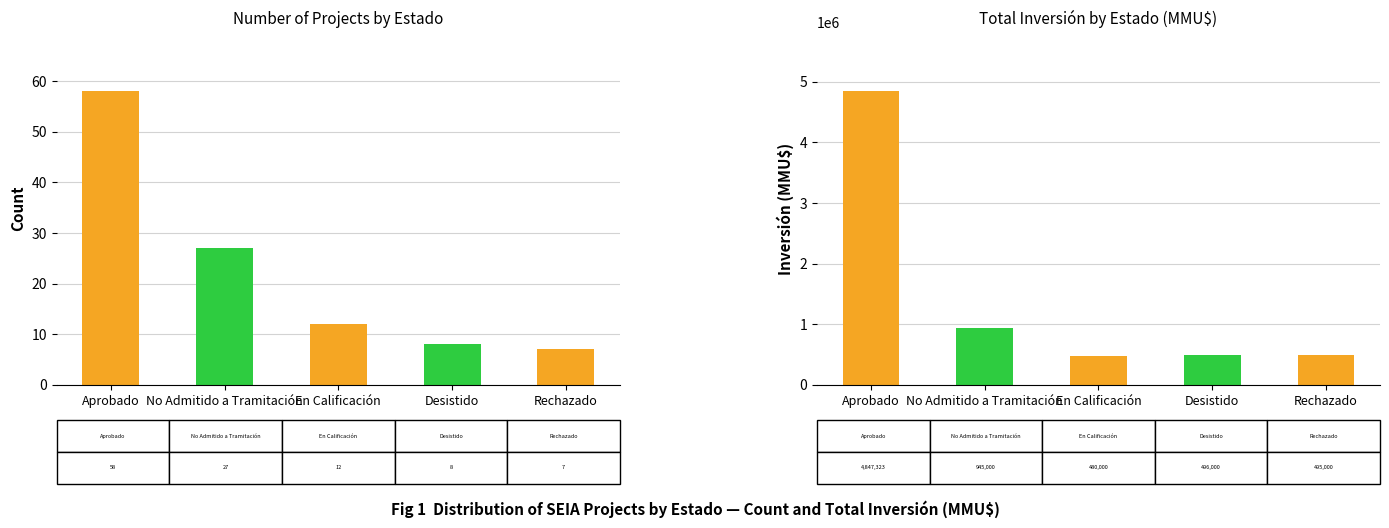

What is the sum of the Count values at Desistido and En Calificación?

20